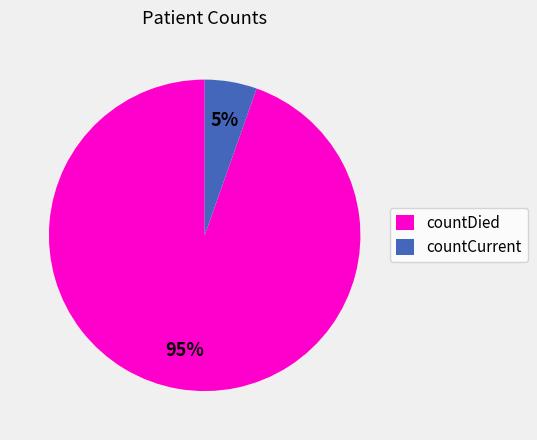

Rank the categories by value from highest to lowest.

countDied, countCurrent